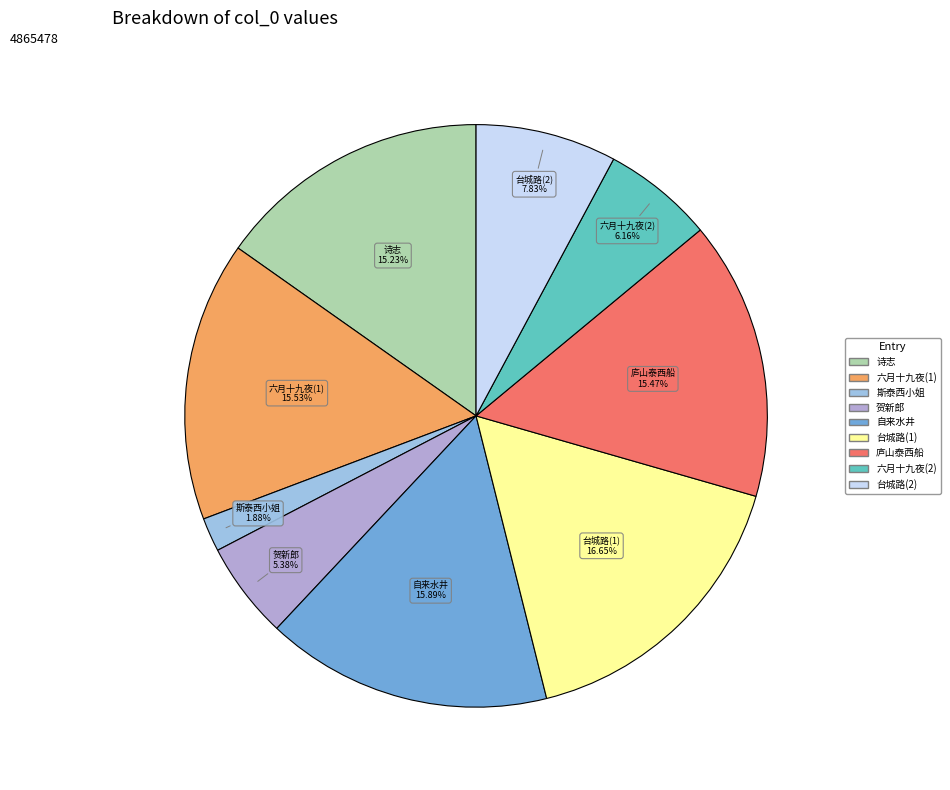

How many segments does this pie chart have?

9